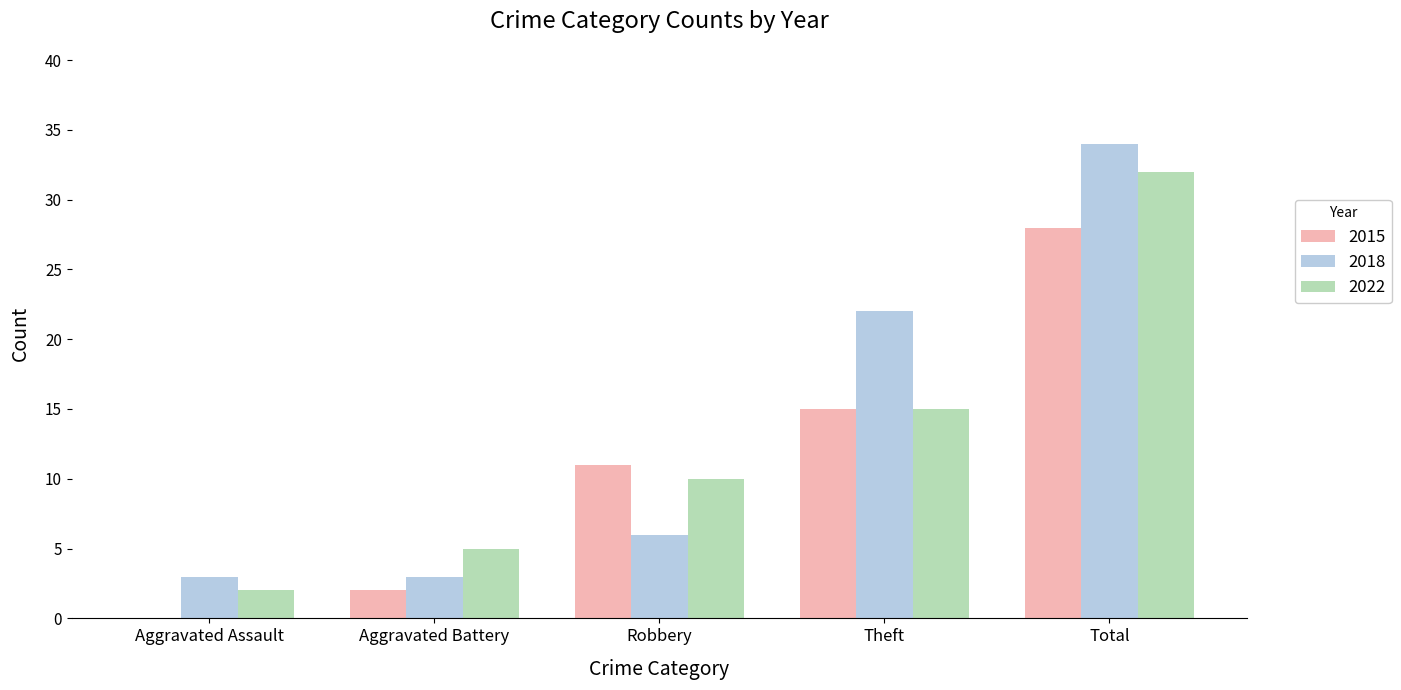

How many groups of bars are there?

5